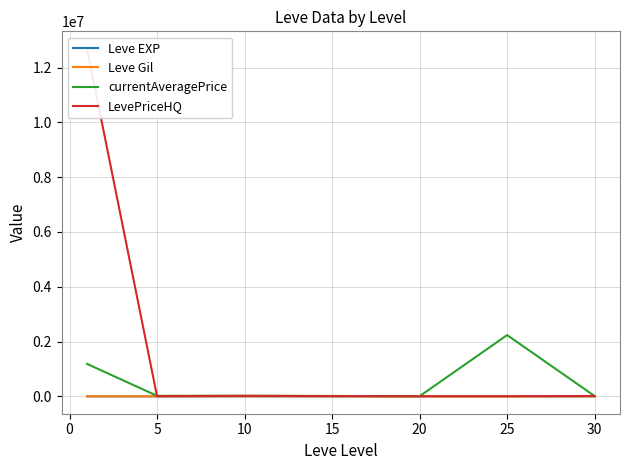

The value of currentAveragePrice at 25 is 2236679.7. True or false?

True